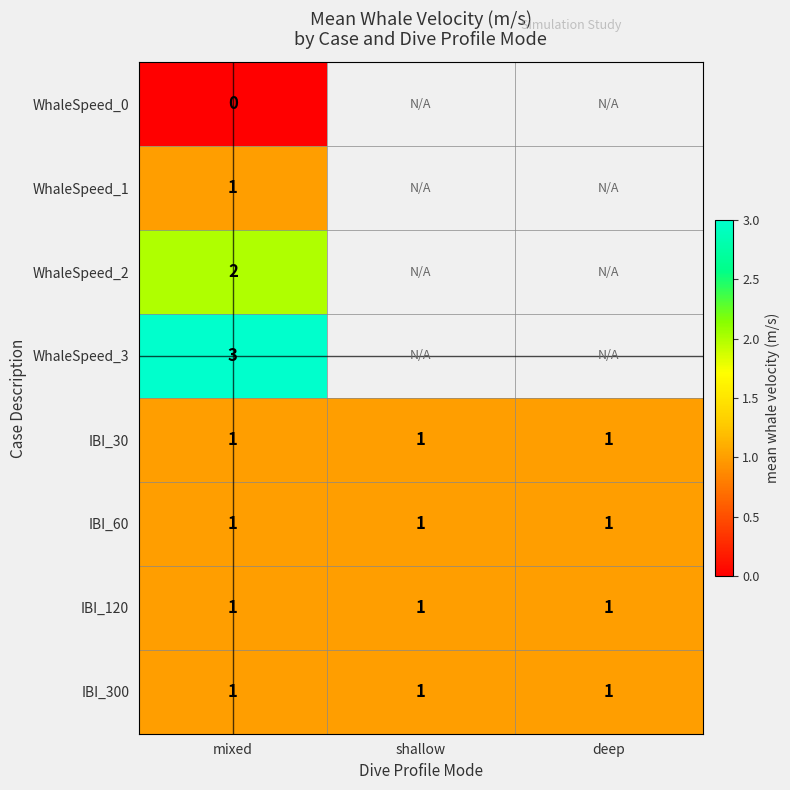

What is the spread (max minus min) of values at mixed?

3